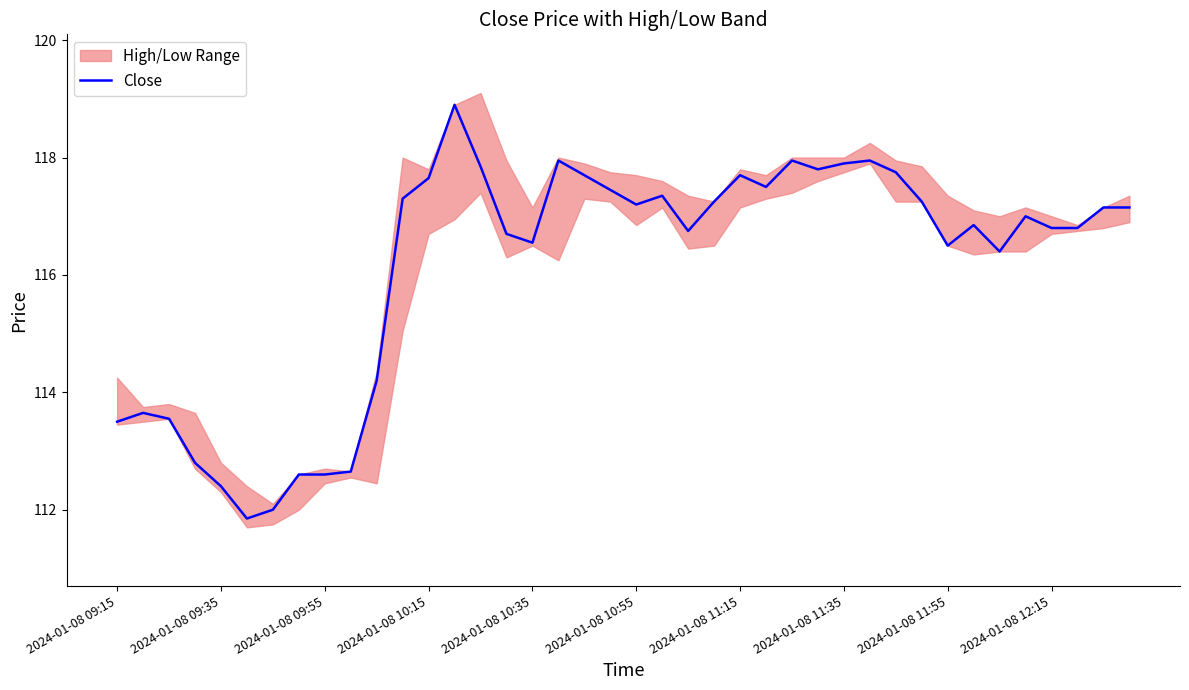

What is the change in value from 30 to 31?

-0.5